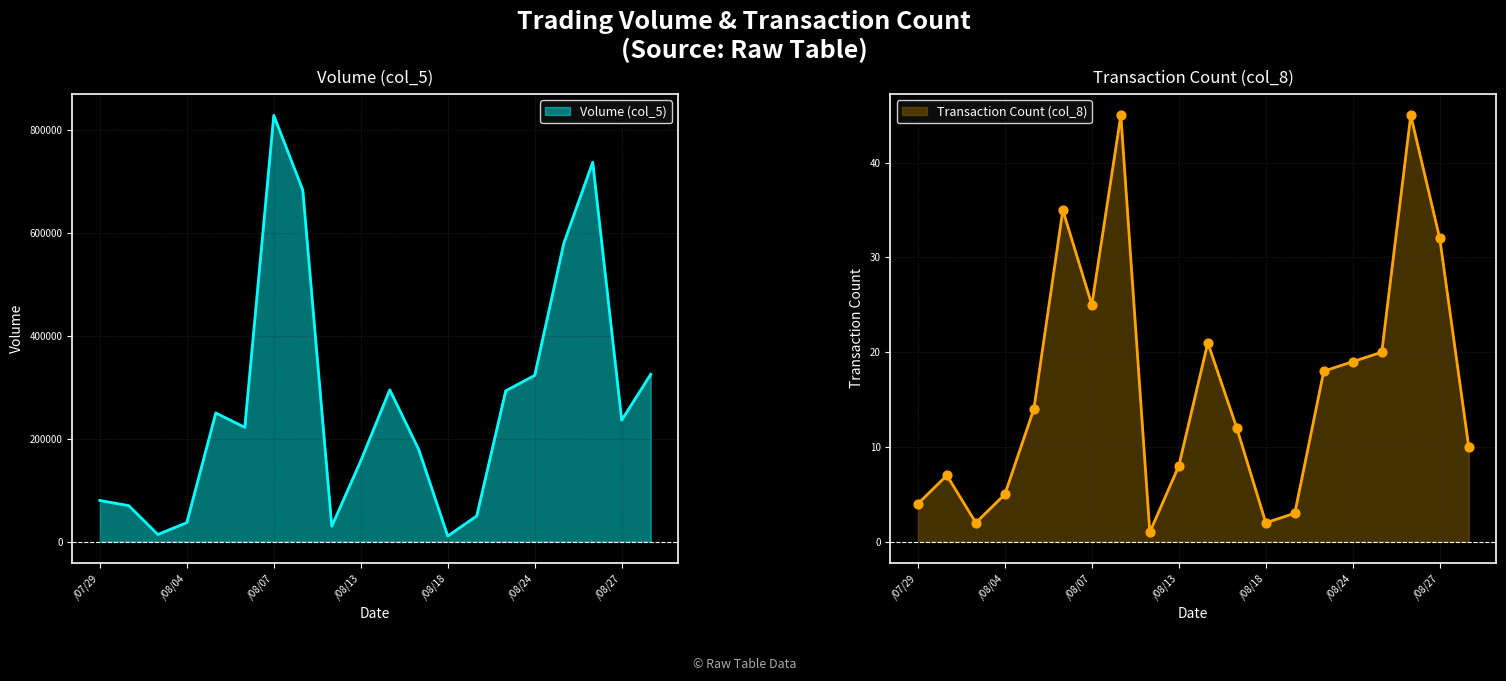

Which series reaches the maximum Y coordinate?

Volume (col_5)